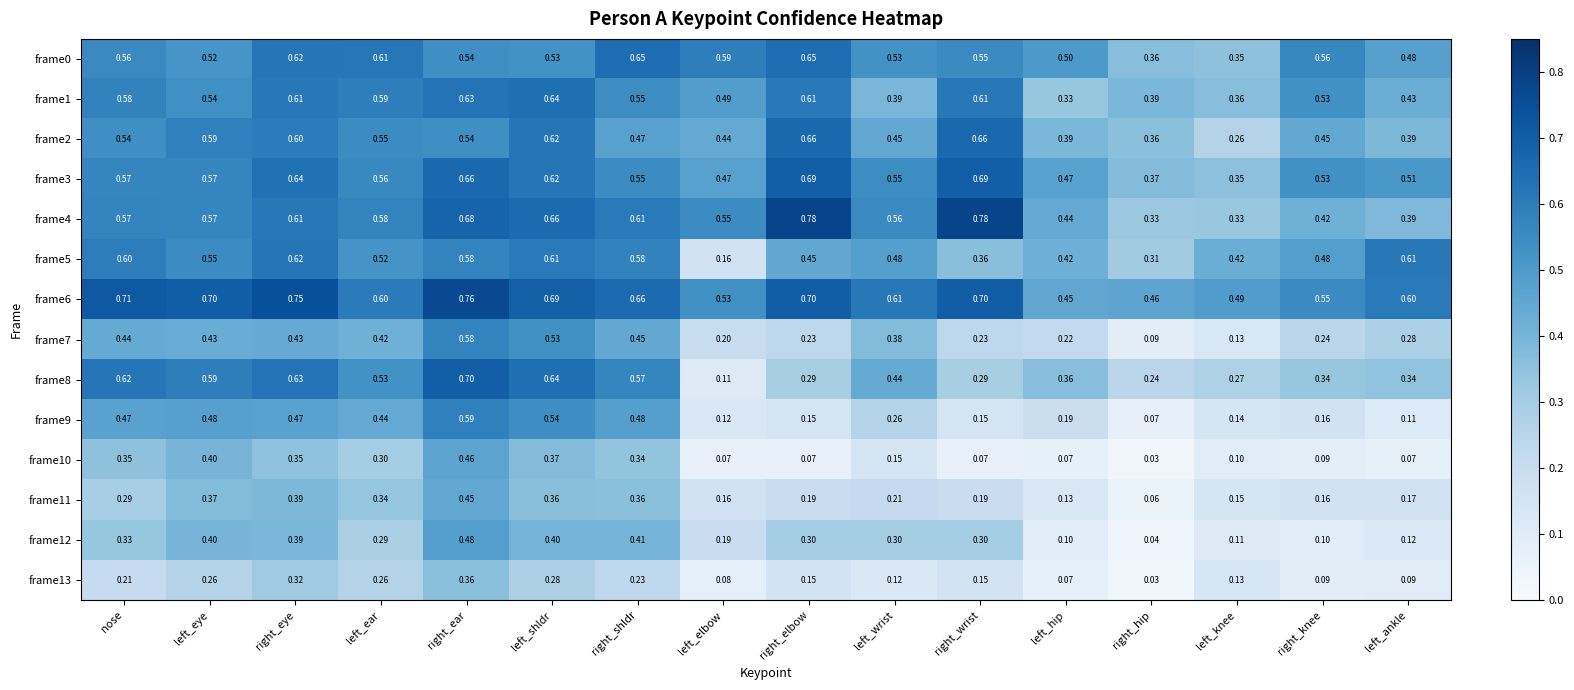

Which category has the lowest value in the frame12 series?

right_hip